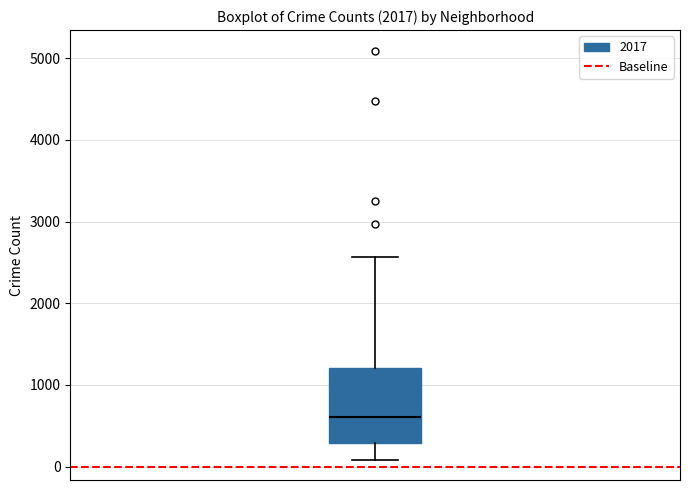

Read this box plot against the y-axis: the position of the median line, the range covered by the box, and the ends of both whiskers. The values are not printed on the chart, so give them approximately, as read against the axis.

median 600, box 300 to 1200, whiskers 100 to 2600